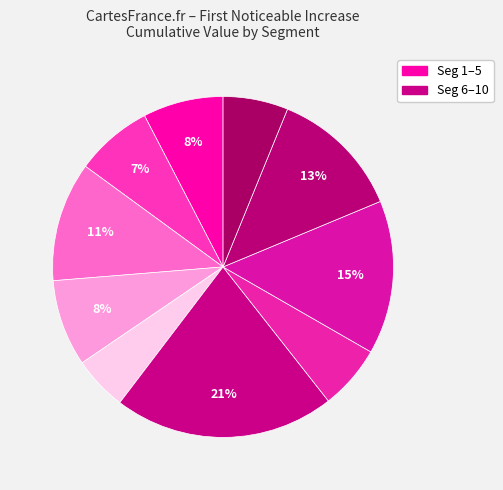

How many segments does this pie chart have?

10